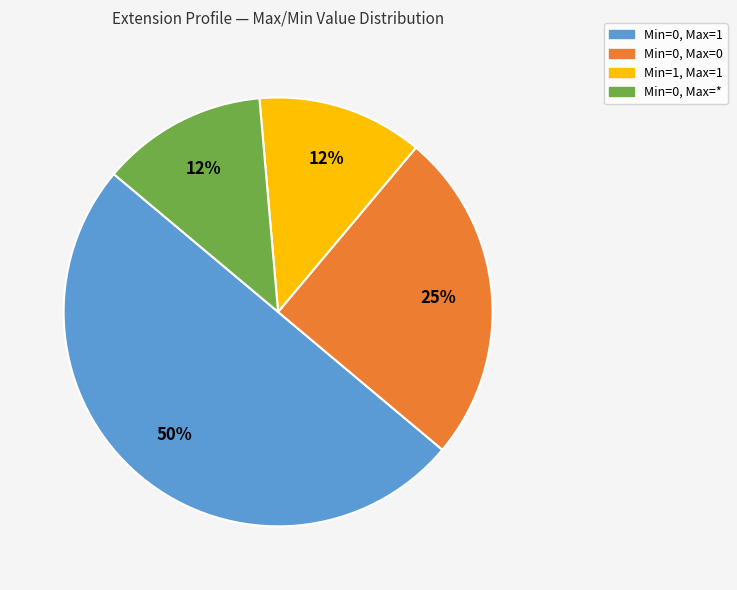

To the nearest percent, what is the average slice percentage?

25%